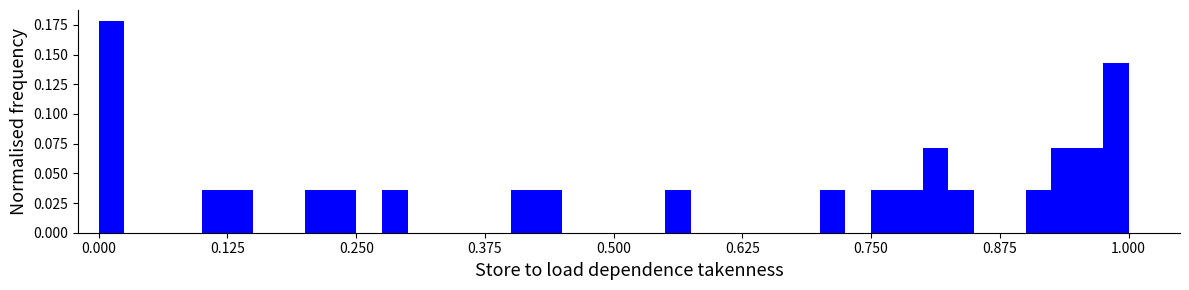

Read against the x-axis, roughly where is the centre of the tallest bar?

0.02